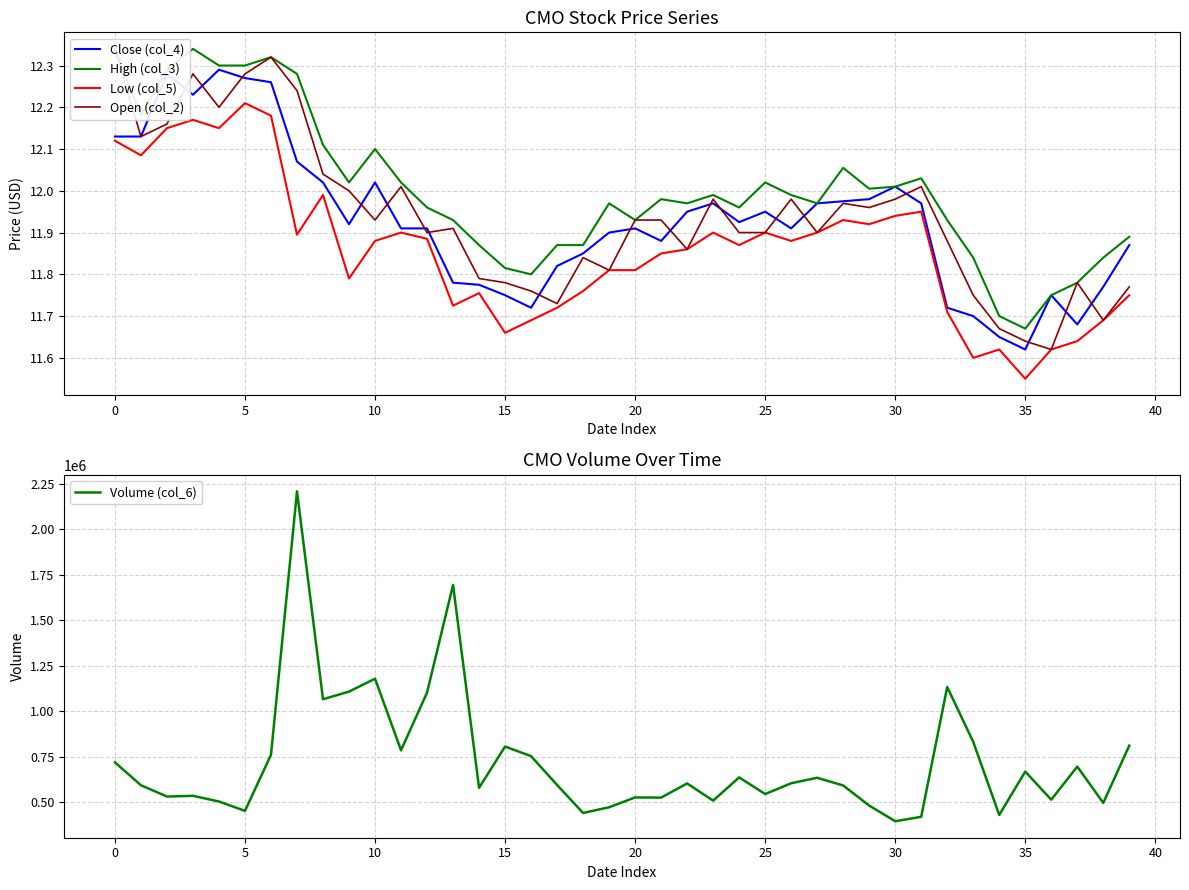

What are all the series names shown in the legend?

Close (col_4), High (col_3), Low (col_5), Open (col_2), Volume (col_6)